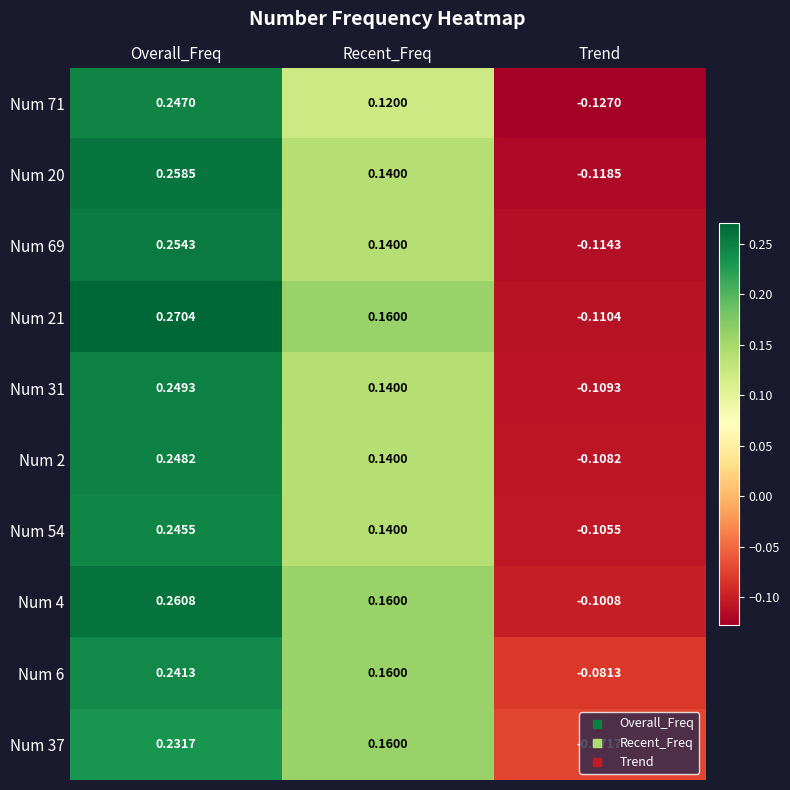

Rank the categories by Num 71 value from lowest to highest.

Trend, Recent_Freq, Overall_Freq